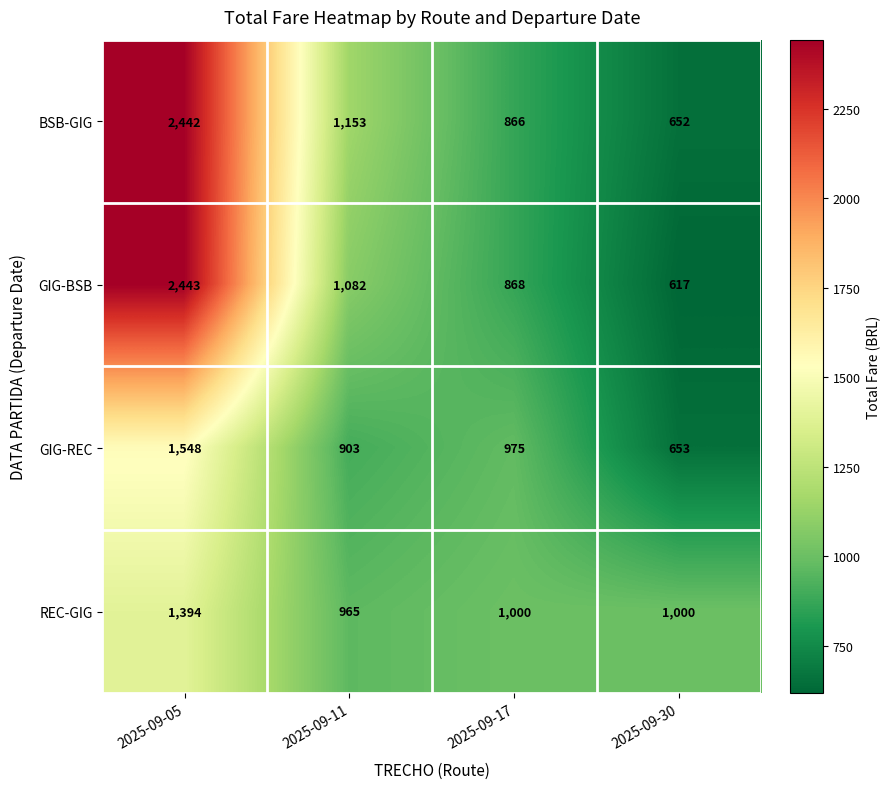

What value does the REC-GIG series have at 2025-09-17?

1000